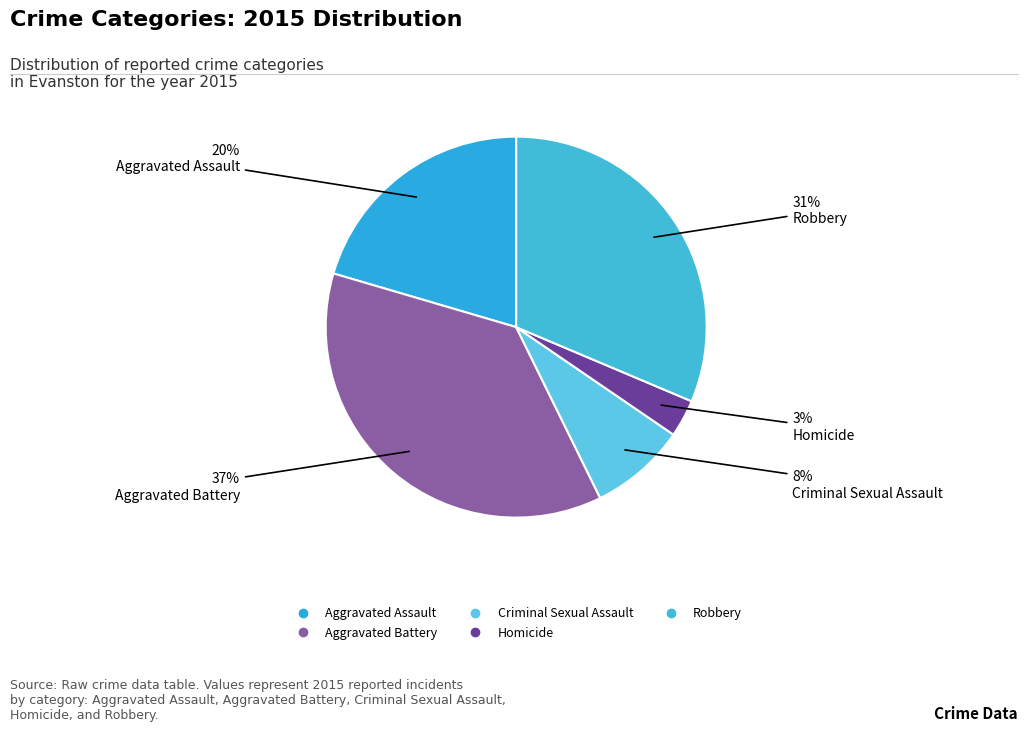

What percentage is the Criminal Sexual Assault slice, to the nearest percent?

8%